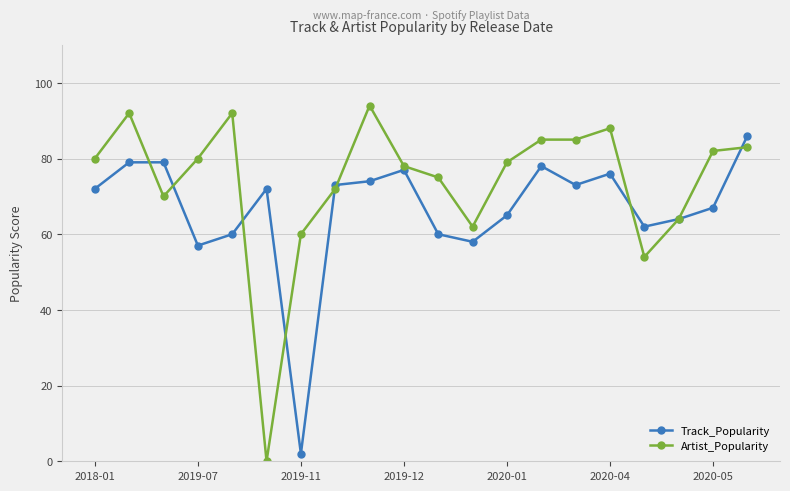

True or false: Artist_Popularity has more than 1 interior local peaks.

True